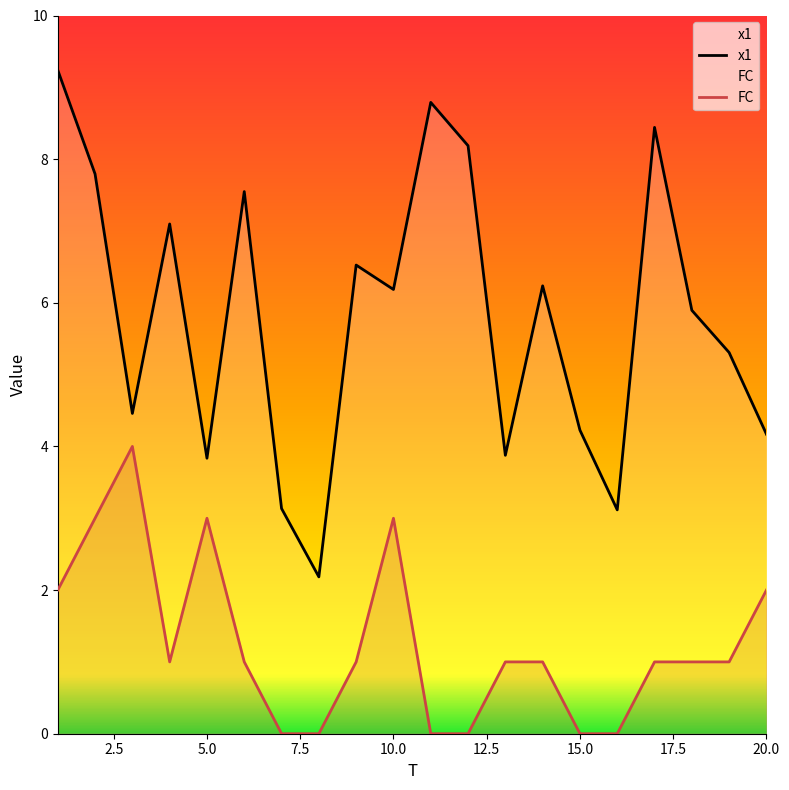

List the labels in order of x1 value, smallest first.

8, 16, 7, 5, 13, 20, 15, 3, 19, 18, 10, 14, 9, 4, 6, 2, 12, 17, 11, 1